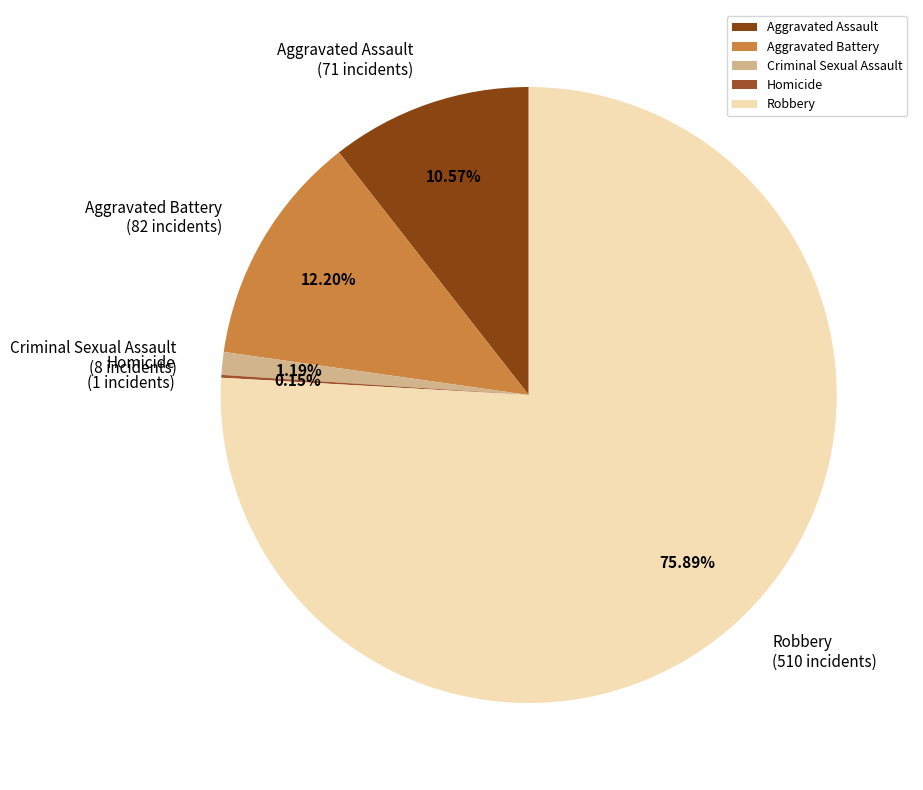

Which category has the biggest portion of the pie?

Robbery